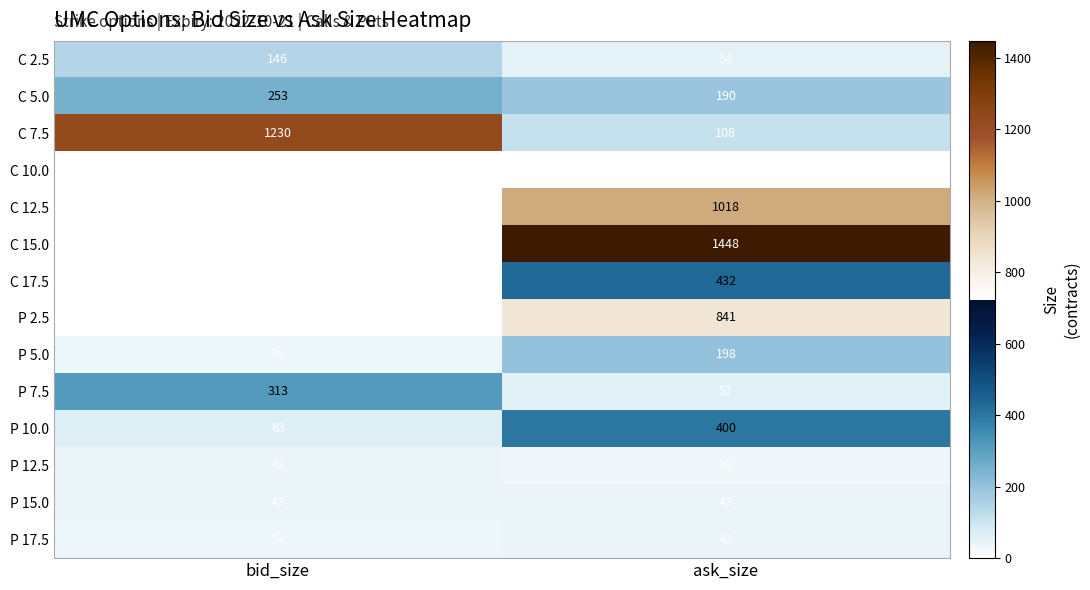

Reading left to right, transcribe all the data shown in this chart.

C 2.5: bid_size=146	ask_size=54
C 5.0: bid_size=253	ask_size=190
C 7.5: bid_size=1230	ask_size=108
C 10.0: bid_size=0	ask_size=2
C 12.5: bid_size=0	ask_size=1018
C 15.0: bid_size=0	ask_size=1448
C 17.5: bid_size=0	ask_size=432
P 2.5: bid_size=0	ask_size=841
P 5.0: bid_size=36	ask_size=198
P 7.5: bid_size=313	ask_size=57
P 10.0: bid_size=63	ask_size=400
P 12.5: bid_size=43	ask_size=33
P 15.0: bid_size=43	ask_size=43
P 17.5: bid_size=34	ask_size=43